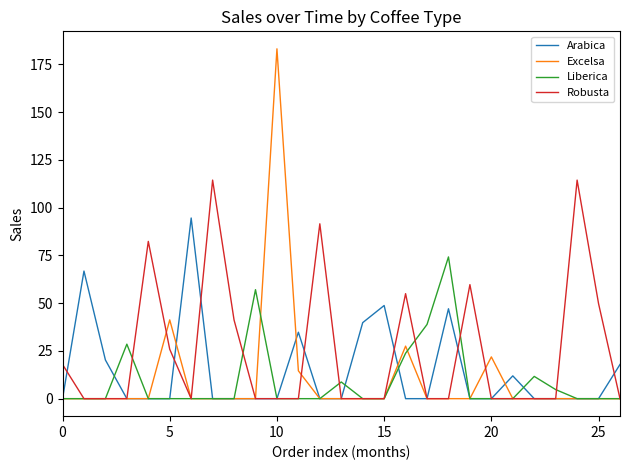

Rank the series by their maximum value, from lowest to highest.

Liberica, Arabica, Robusta, Excelsa